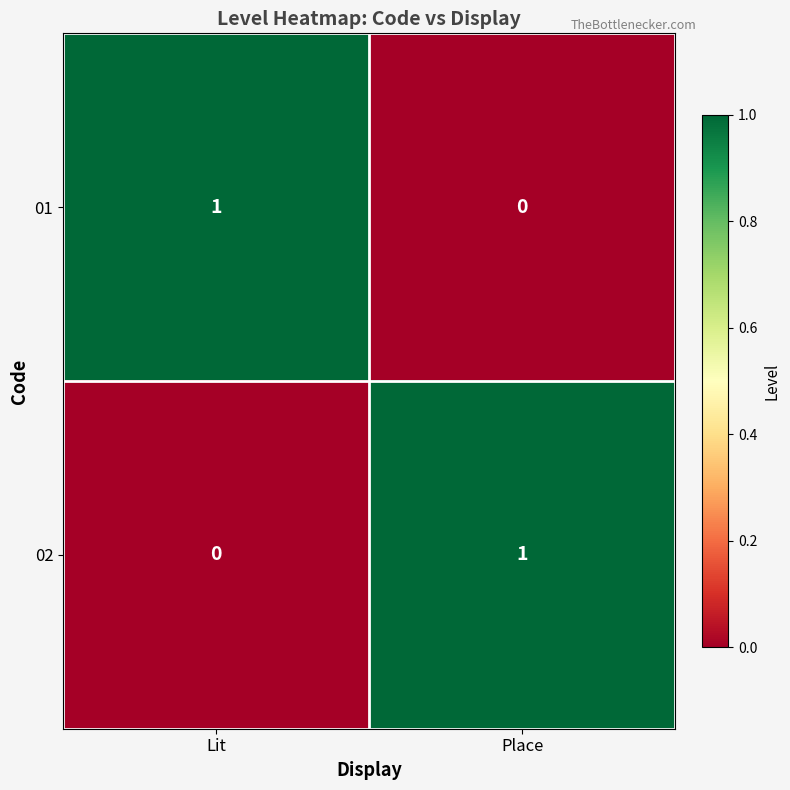

Where is 01 nearest to the value 0?

Place